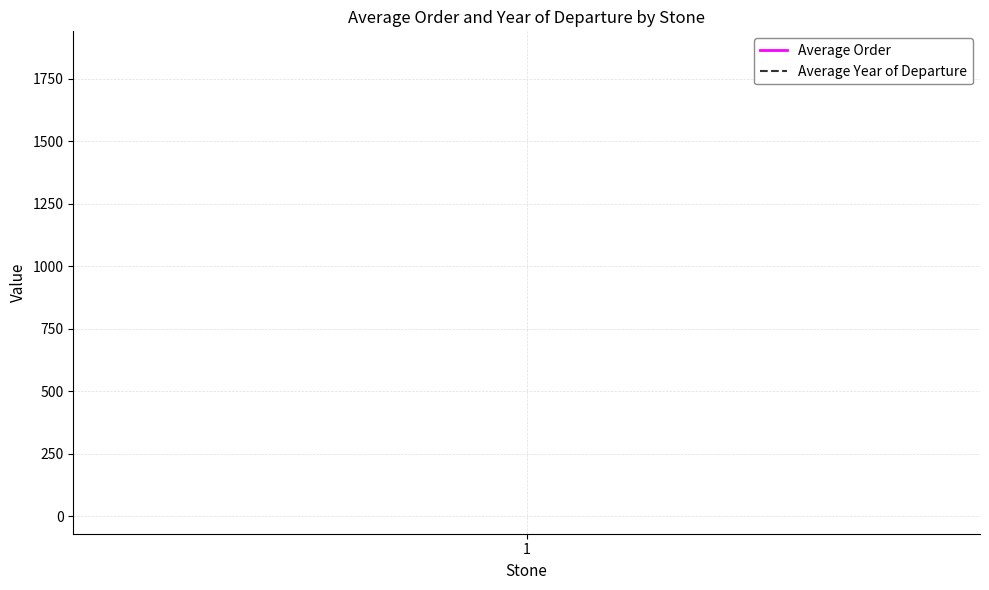

Rank the series by their maximum value, from highest to lowest.

Average Year of Departure, Average Order